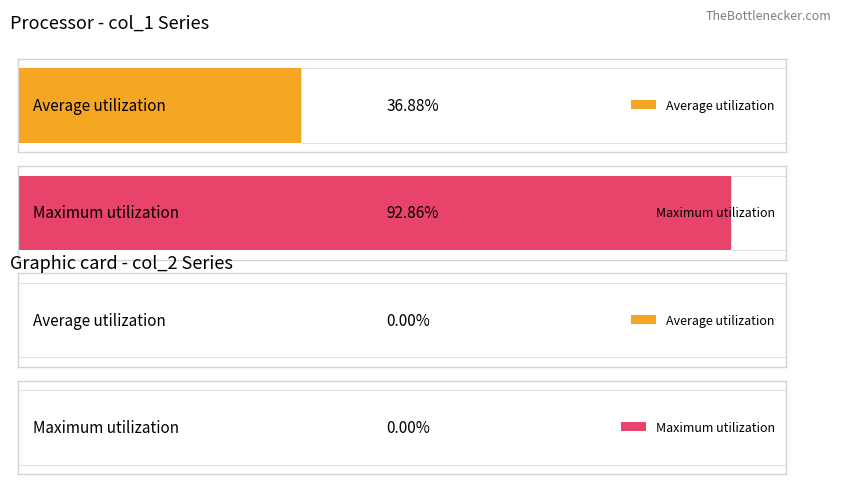

Are the bars grouped side by side (vs. stacked)?

Yes